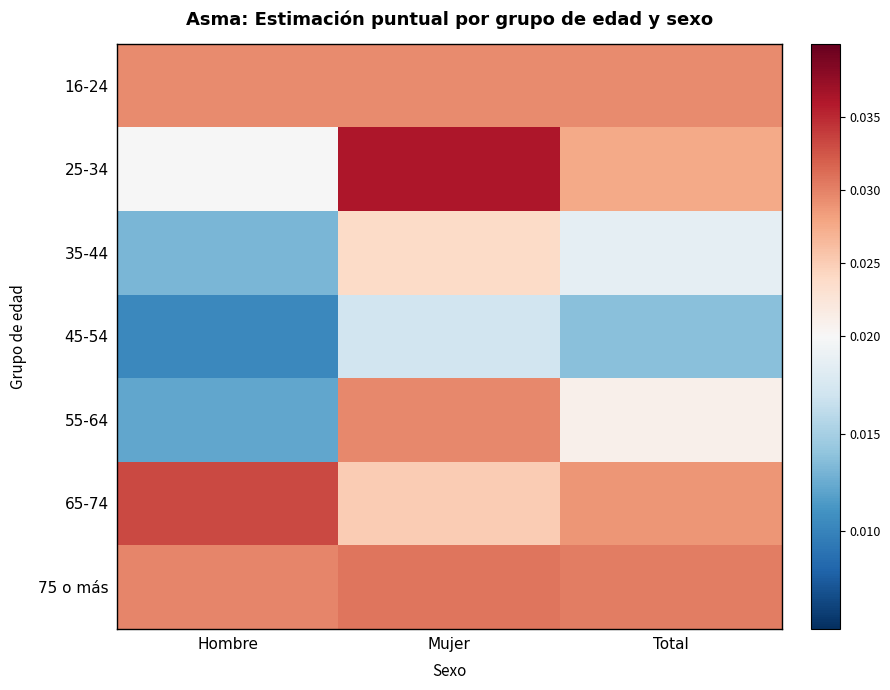

Rank the series at Total from lowest to highest value.

45-54, 35-44, 55-64, 25-34, 65-74, 16-24, 75 o más